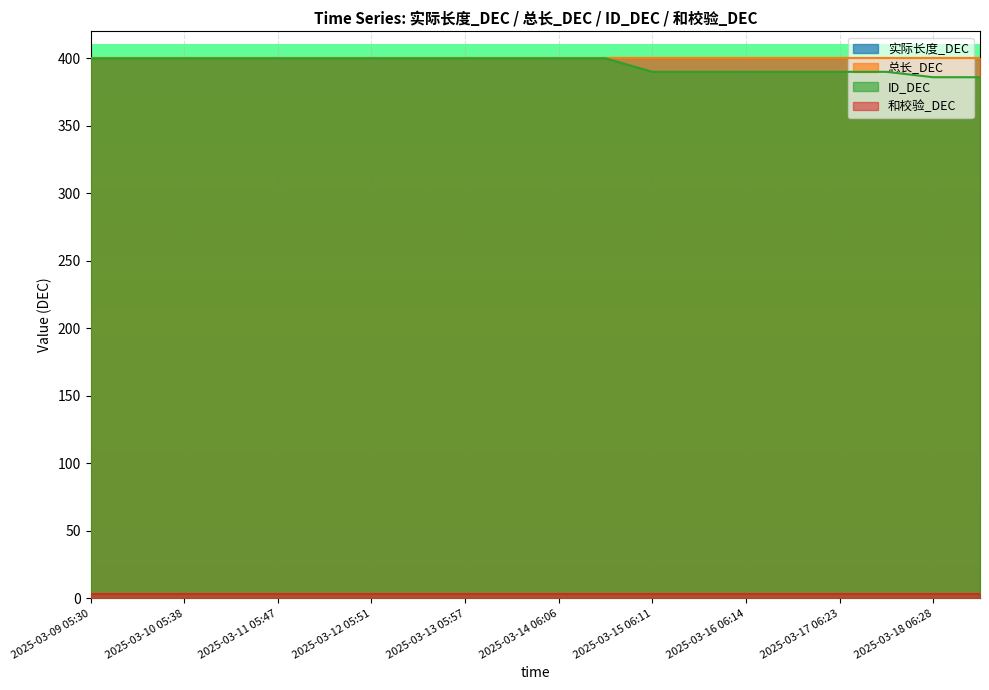

How many data points in ID_DEC are less than 400?

8